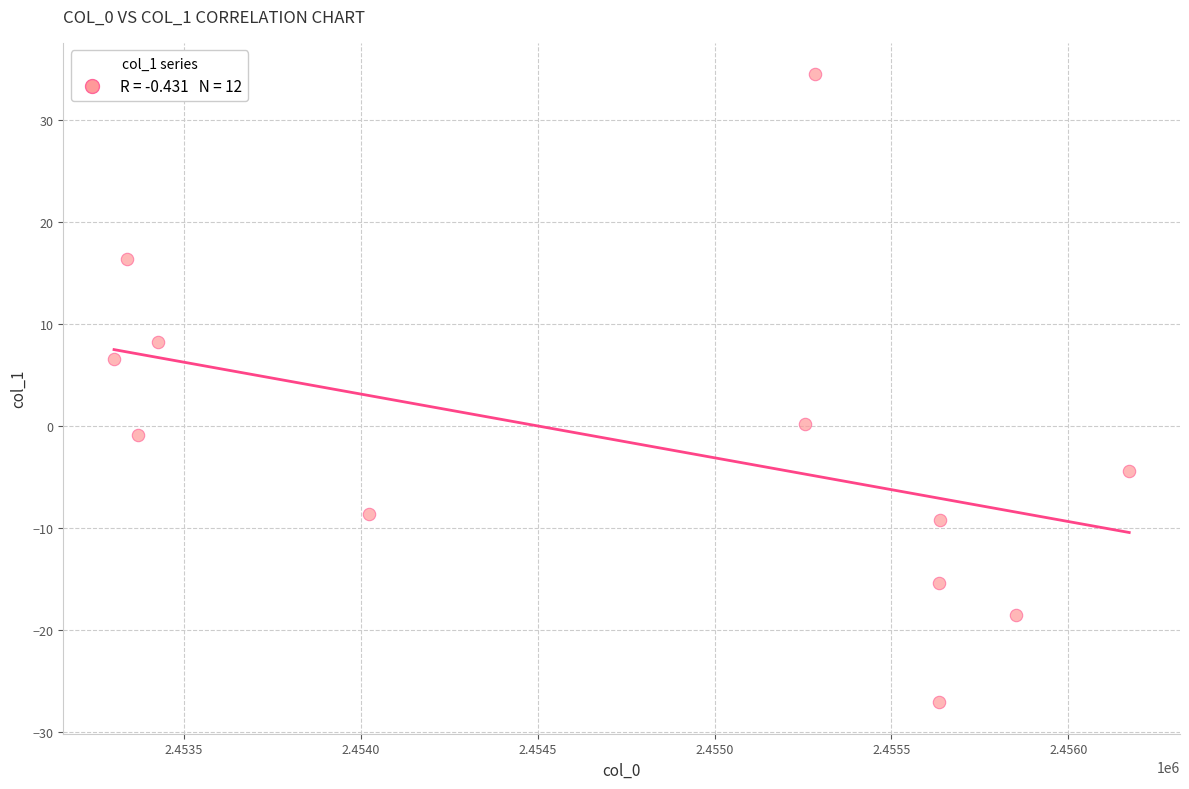

What is the average Y value?

-1.5